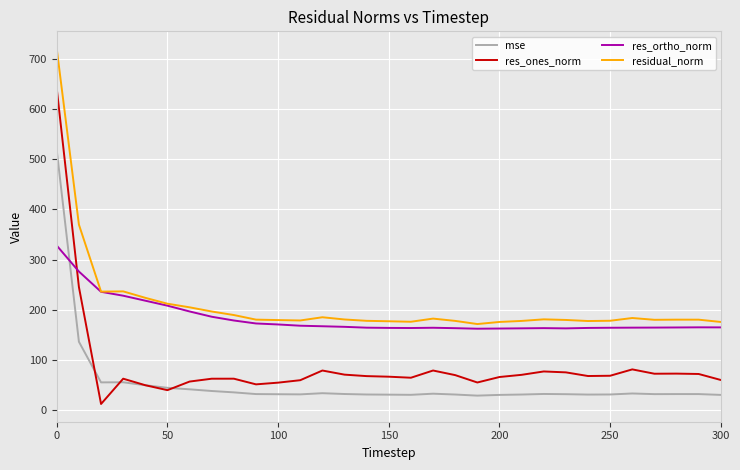

List the series in order of their peak value, lowest first.

res_ortho_norm, mse, res_ones_norm, residual_norm